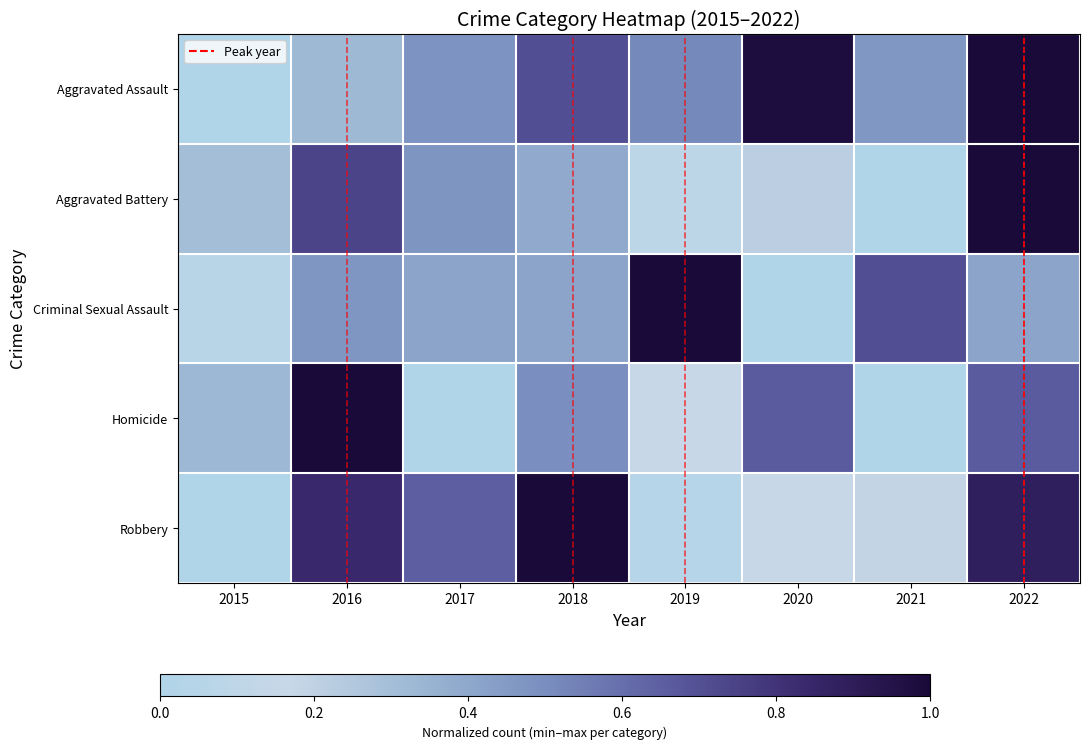

Which category has the lowest value across all series?

2015